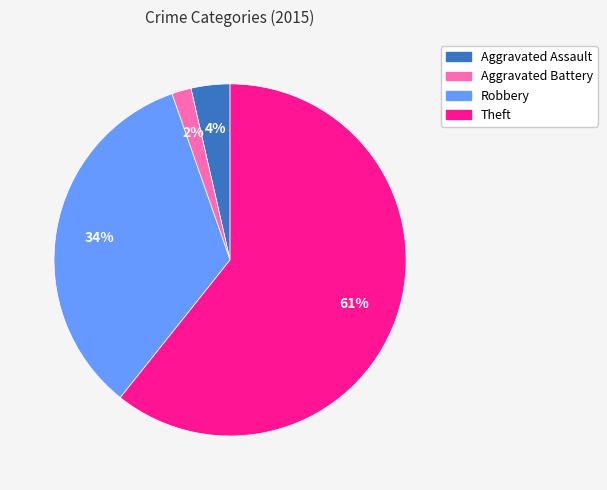

To the nearest percent, what portion does Aggravated Battery represent?

2%